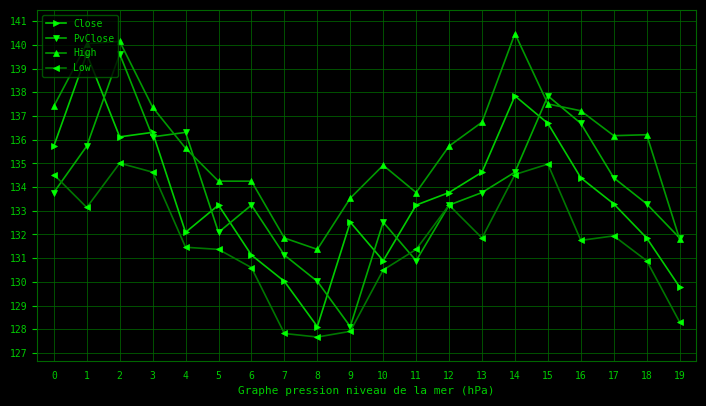

Between 4 and 8, which series saw the biggest shift?

PvClose